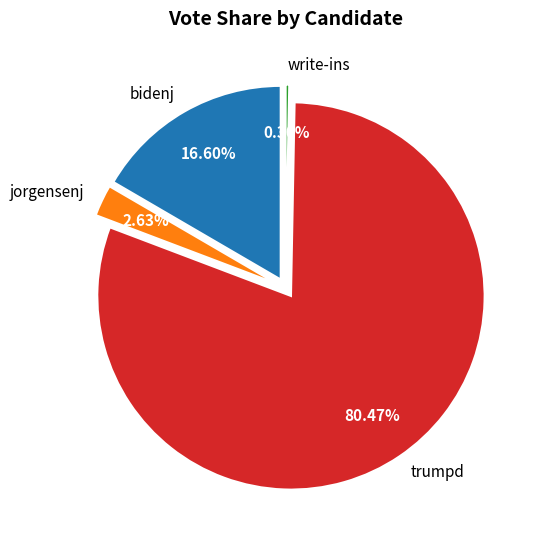

The trumpd slice represents 90% of the pie. True or false?

False